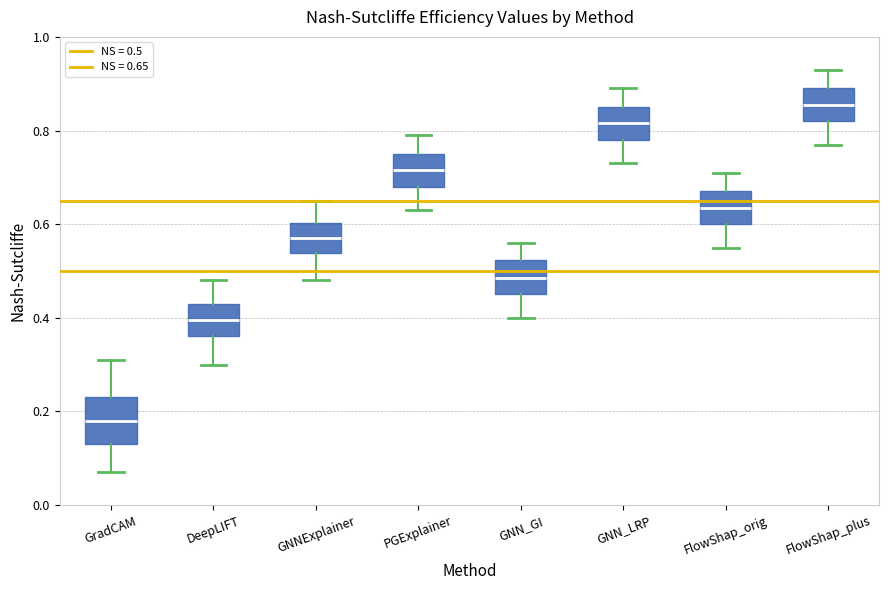

Reading left to right, read every box against the y-axis: the position of its median line, the range the box covers, and the ends of its whiskers. The values are not printed on the chart, so give them approximately, as read against the axis.

GradCAM: median 0.18, box 0.14 to 0.24, whiskers 0.08 to 0.32
DeepLIFT: median 0.40, box 0.36 to 0.44, whiskers 0.30 to 0.48
GNNExplainer: median 0.58, box 0.54 to 0.60, whiskers 0.48 to 0.66
PGExplainer: median 0.72, box 0.68 to 0.76, whiskers 0.64 to 0.80
GNN_GI: median 0.48, box 0.46 to 0.52, whiskers 0.40 to 0.56
GNN_LRP: median 0.82, box 0.78 to 0.86, whiskers 0.74 to 0.90
FlowShap_orig: median 0.64, box 0.60 to 0.68, whiskers 0.56 to 0.72
FlowShap_plus: median 0.86, box 0.82 to 0.90, whiskers 0.78 to 0.94